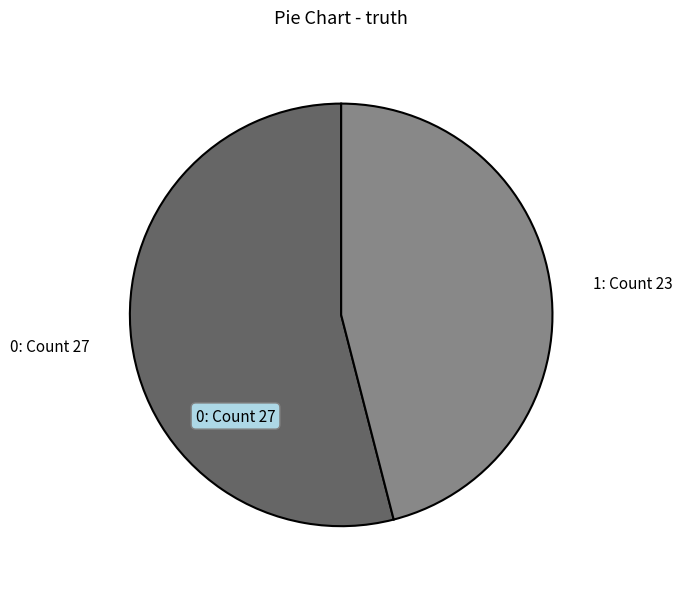

Which has a higher value, 0: Count 27 or 1: Count 23?

0: Count 27